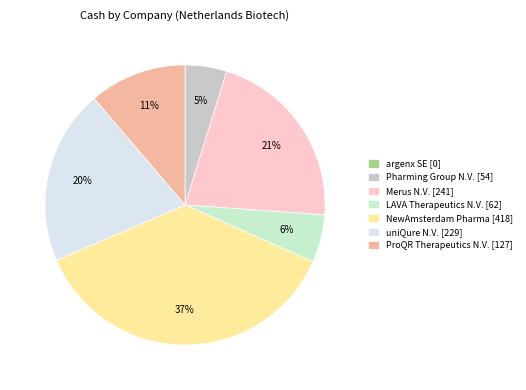

Is it true that ProQR Therapeutics N.V. is 22% of the pie?

False